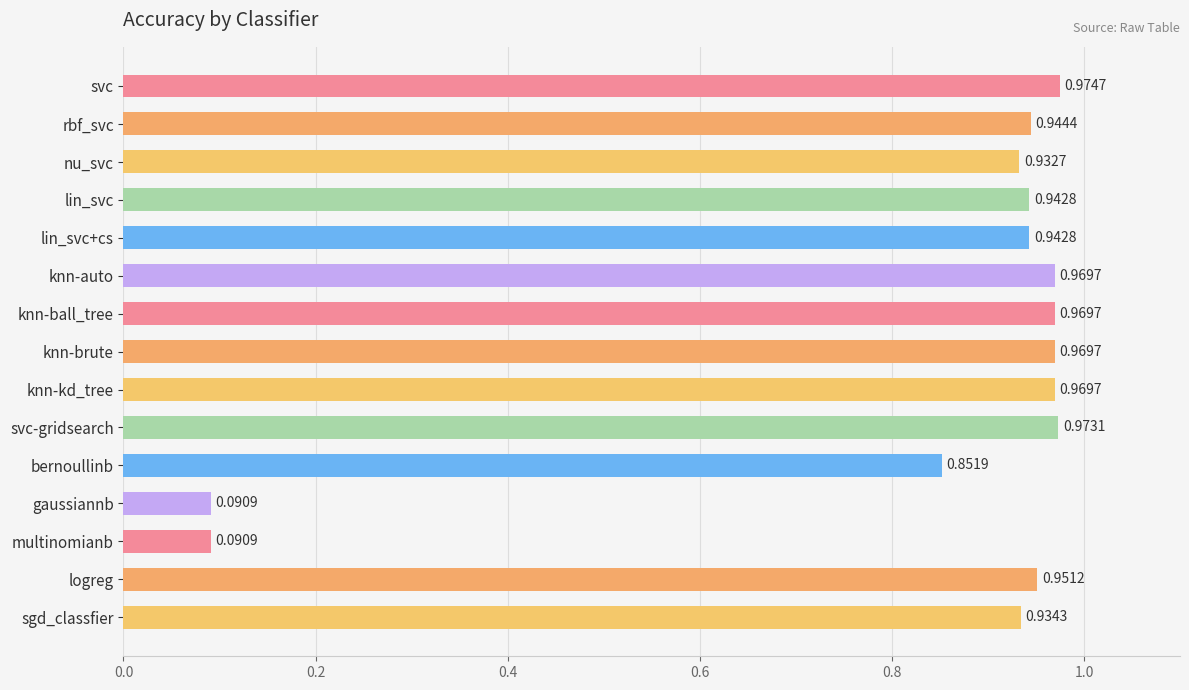

What is the label of the 1st bar from the top?

svc